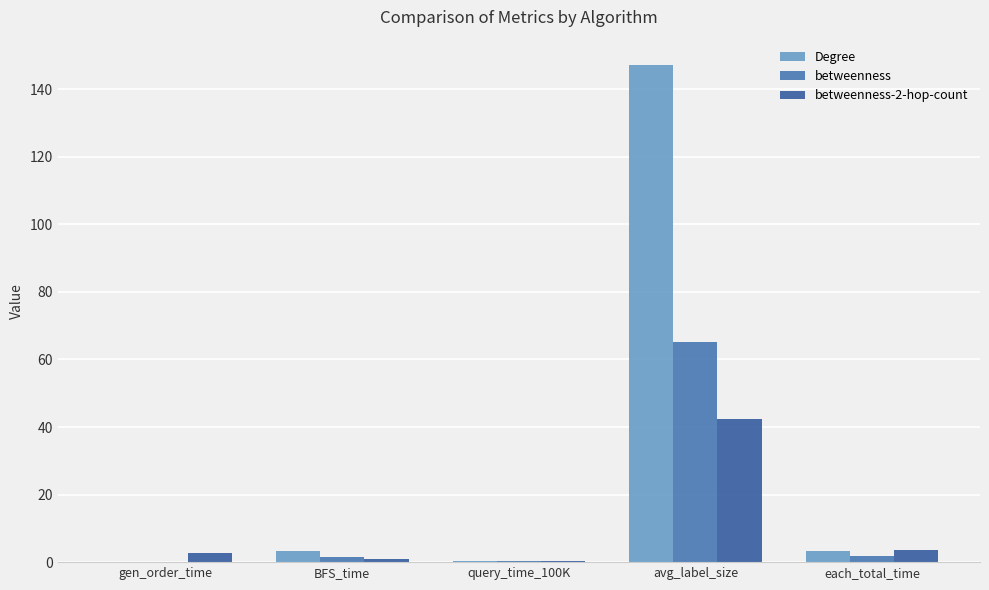

What value does the Degree series have at query_time_100K?

0.3